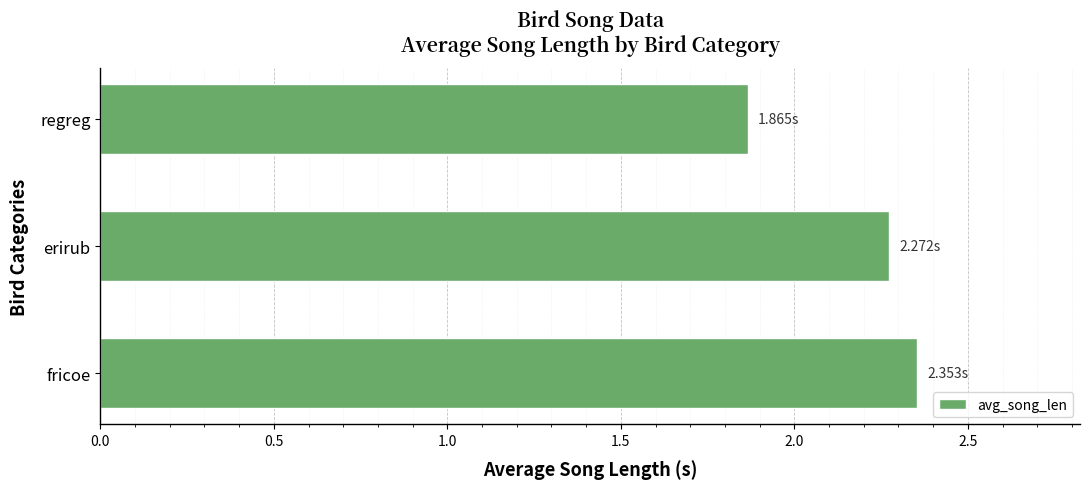

List the labels in order of value, largest first.

fricoe, erirub, regreg